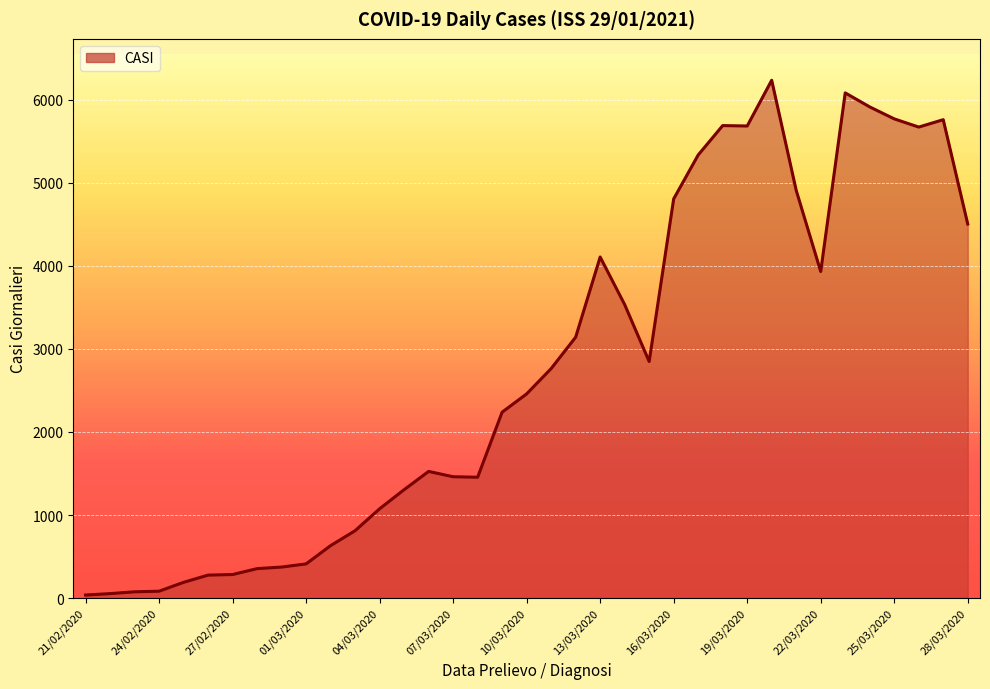

How many lines are shown in the chart?

1